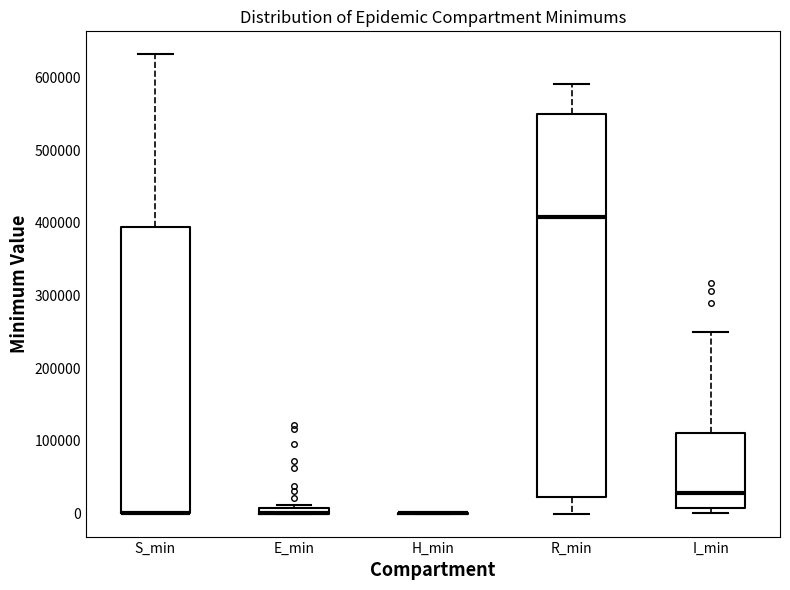

Comparing the boxes themselves (not the whiskers), which one is the tallest?

R_min